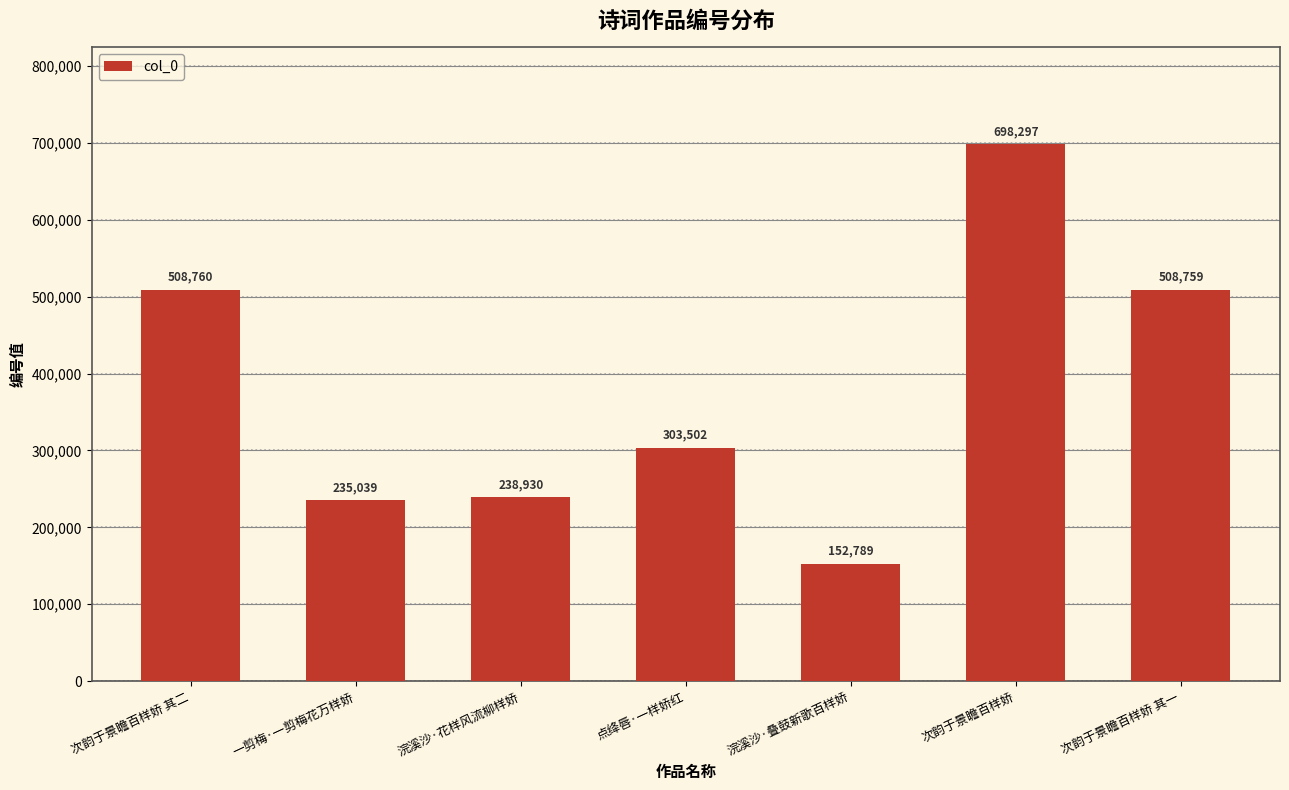

Rank the categories by value from highest to lowest.

次韵于景瞻百样娇, 次韵于景瞻百样娇 其二, 次韵于景瞻百样娇 其一, 点绛唇·一样娇红, 浣溪沙·花样风流柳样娇, 一剪梅·一剪梅花万样娇, 浣溪沙·叠鼓新歌百样娇